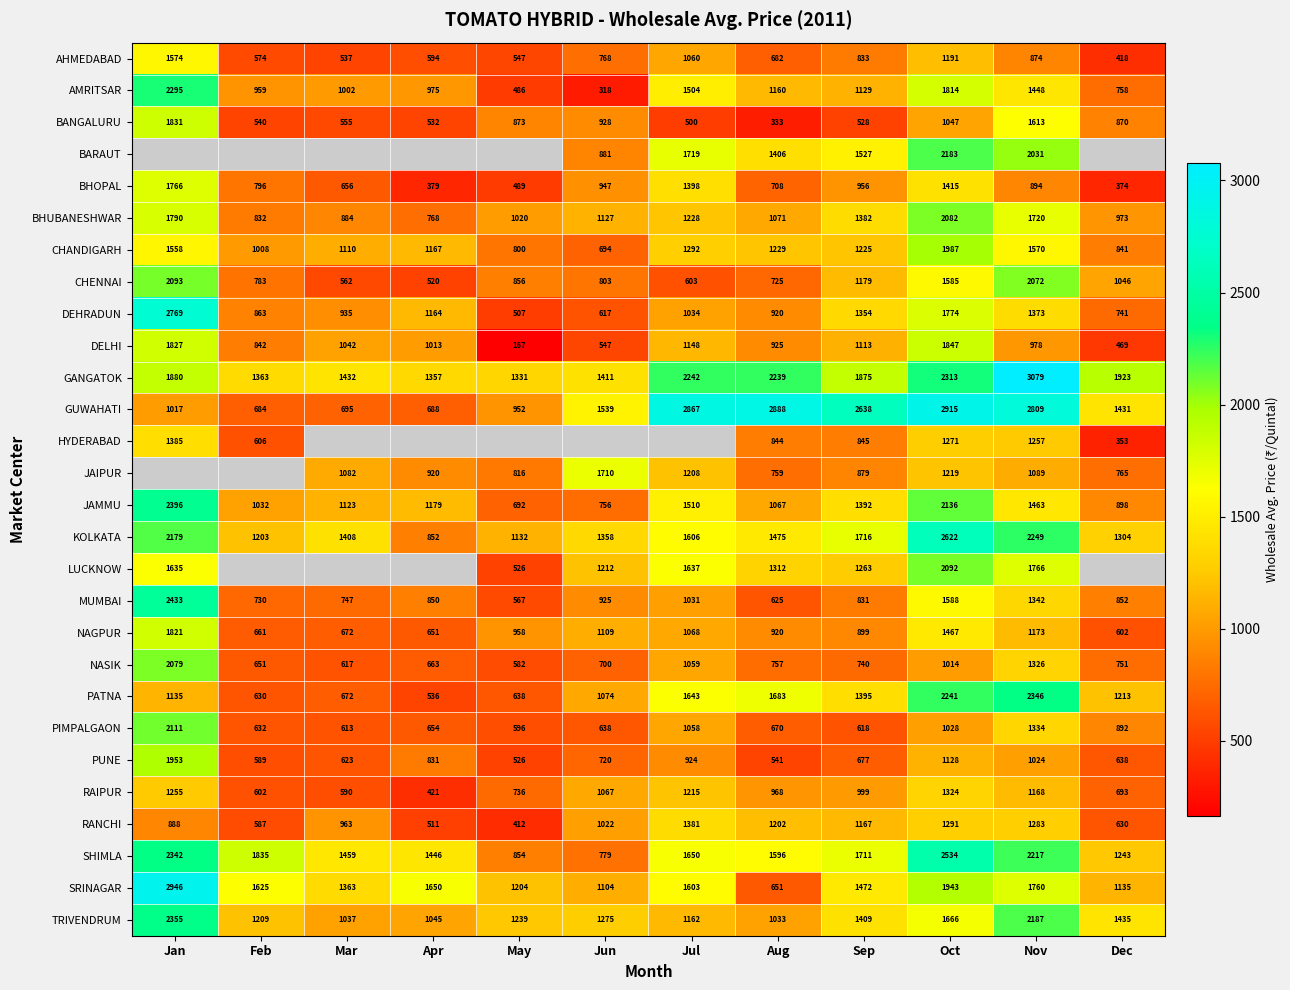

True or false: DEHRADUN has a value of 1774 at Oct.

True